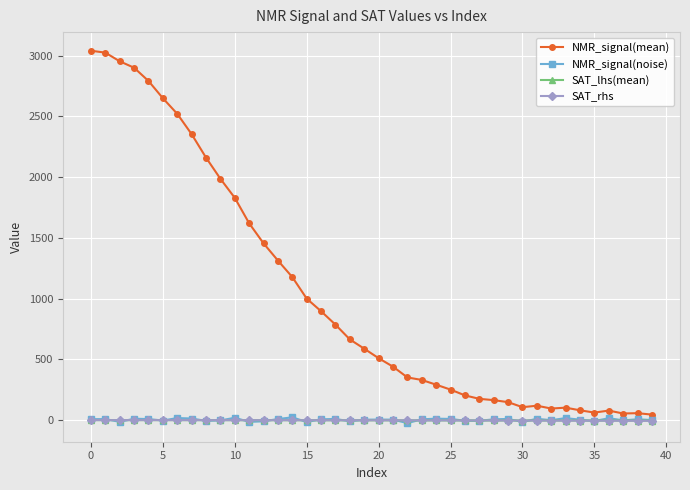

Which series has the largest total across all categories?

NMR_signal(mean)